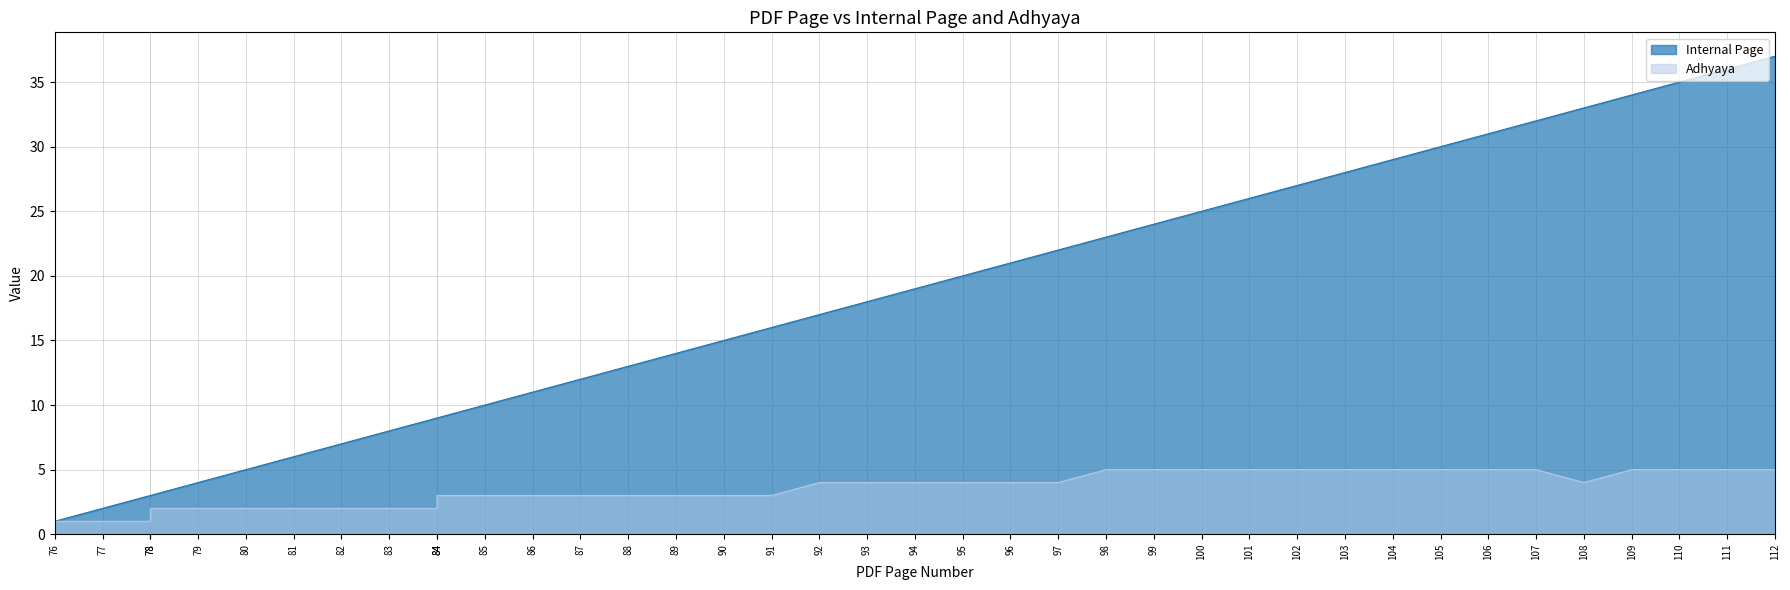

How many interior local valleys does the Adhyaya series have?

1